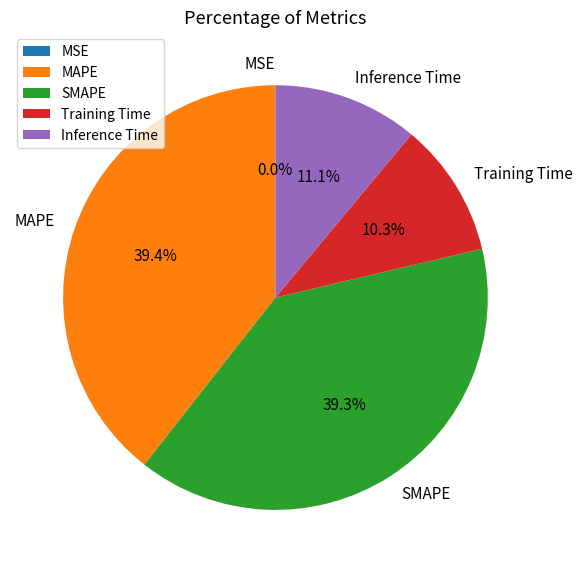

Is there a majority slice in this chart?

No